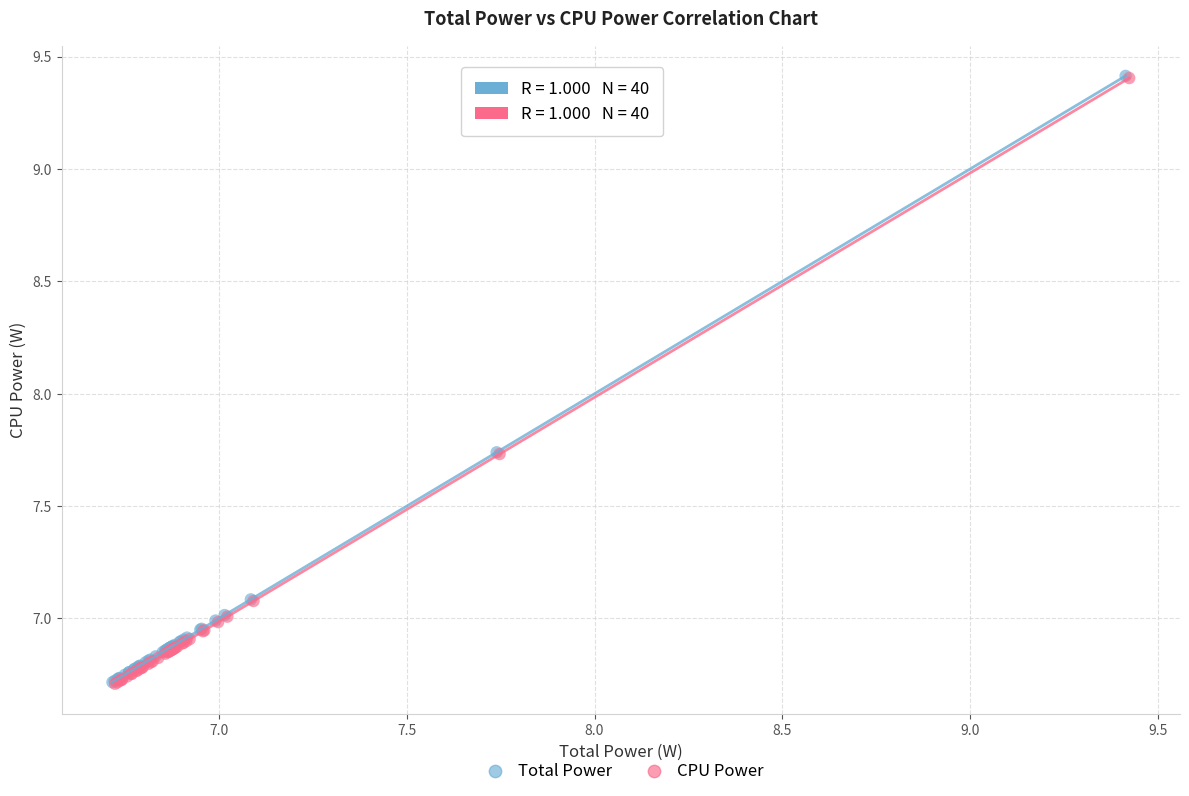

Which series has the largest Y range (max minus min)?

Total Power